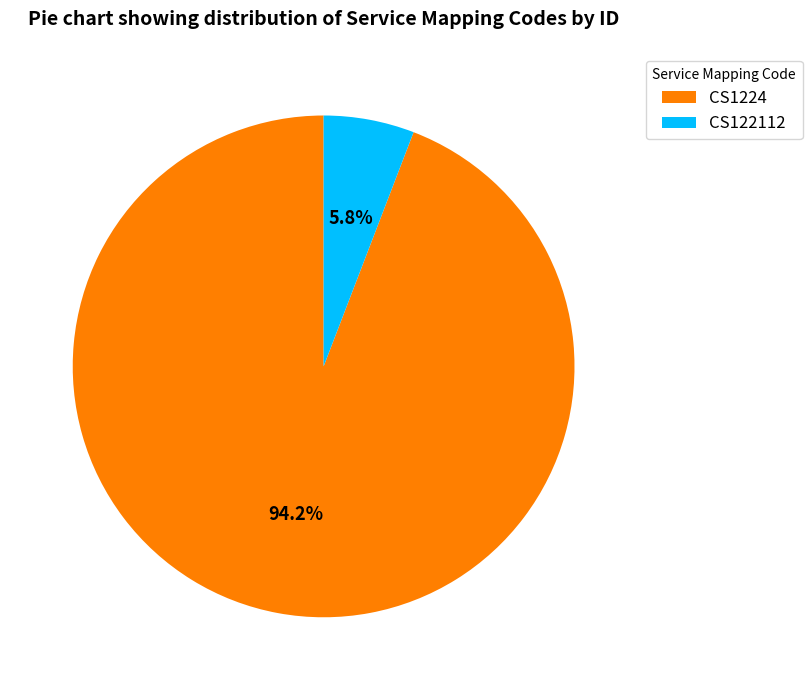

Does any single category account for the majority?

Yes